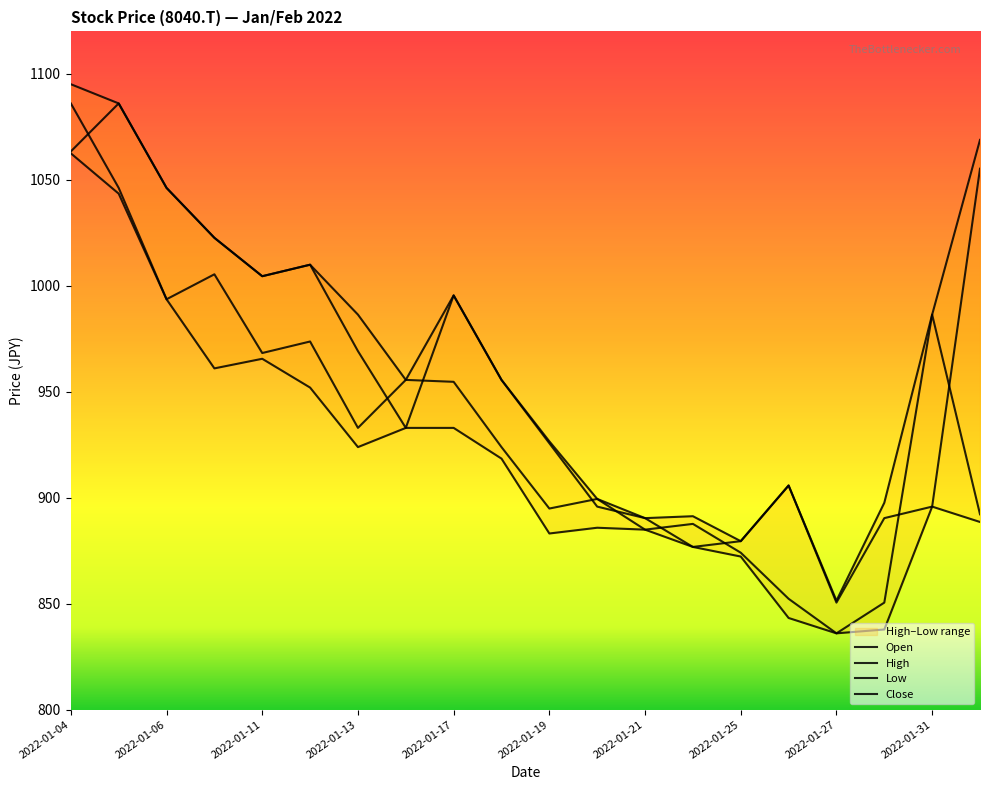

Is it true that High equals 566.9 at 2022-01-25?

False